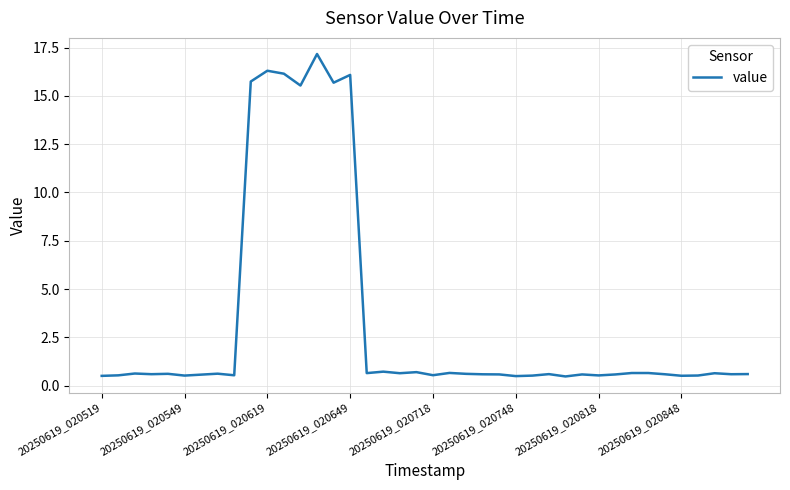

What is the smallest value displayed?

0.5